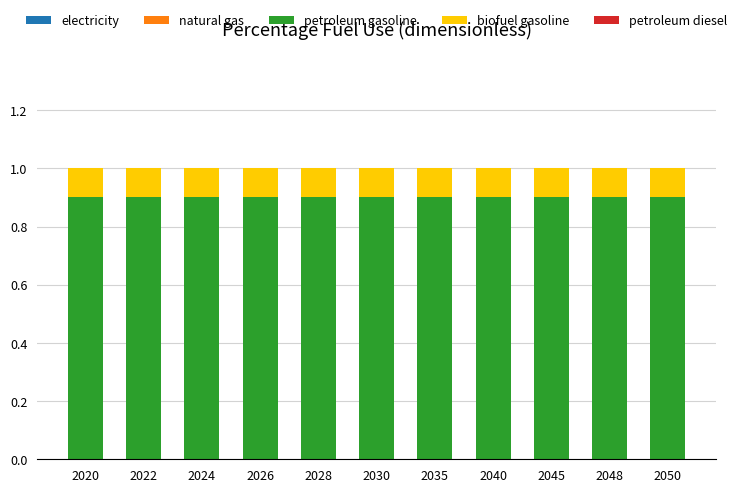

The value of petroleum gasoline at 2030 is 0.9. True or false?

True